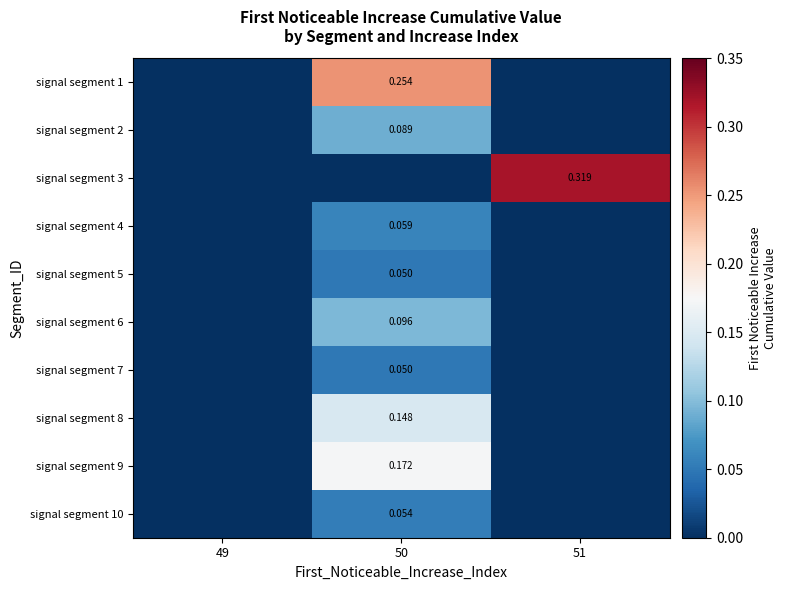

The value of signal segment 3 at 51 is 0.6. True or false?

False